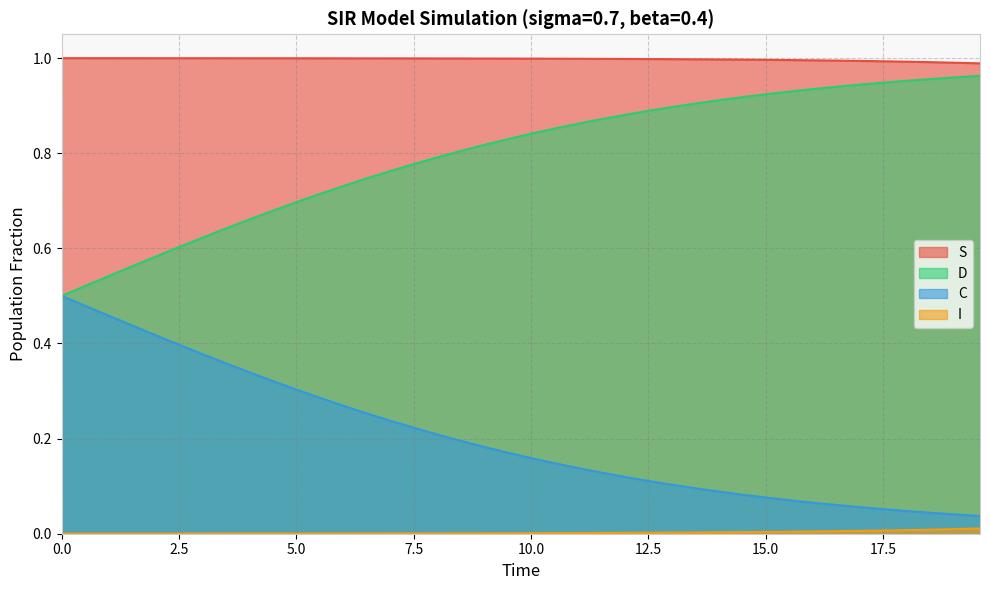

How many lines are shown in the chart?

4